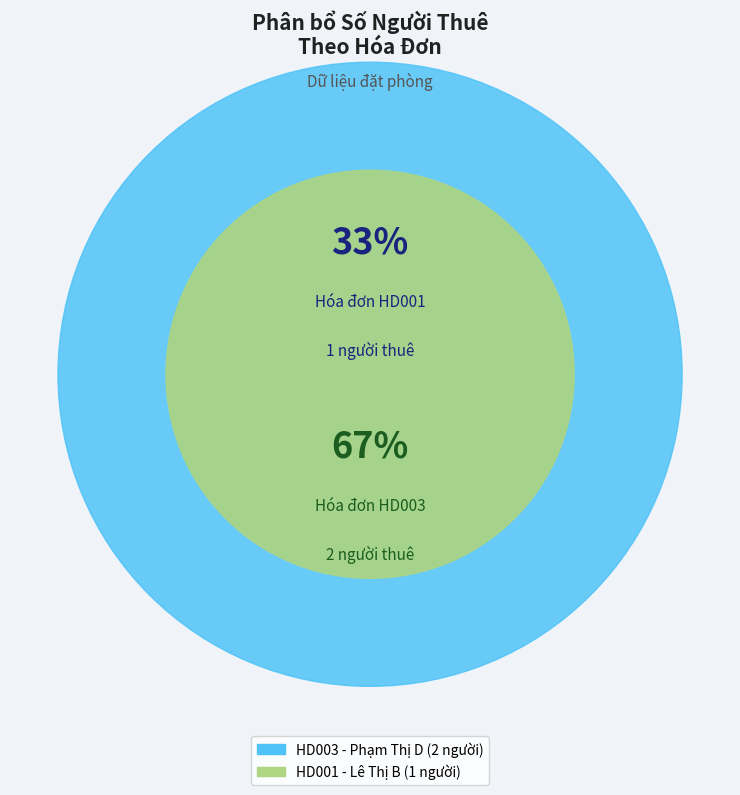

Is it true that HD001 - Lê Thị B is 28% of the pie?

False